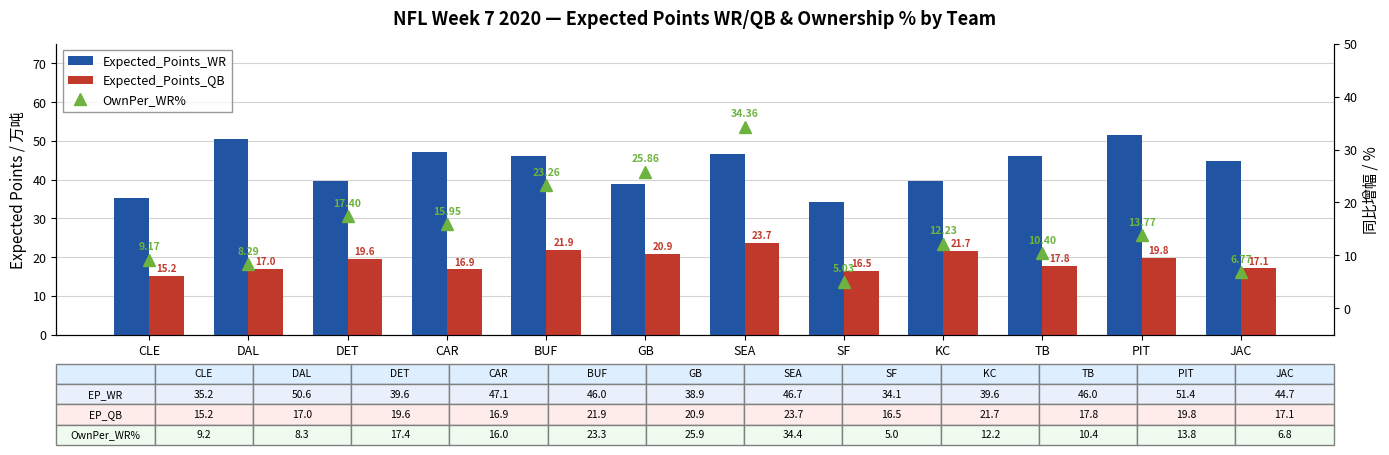

What are all the series names shown in the legend?

Expected_Points_WR, Expected_Points_QB, OwnPer_WR%